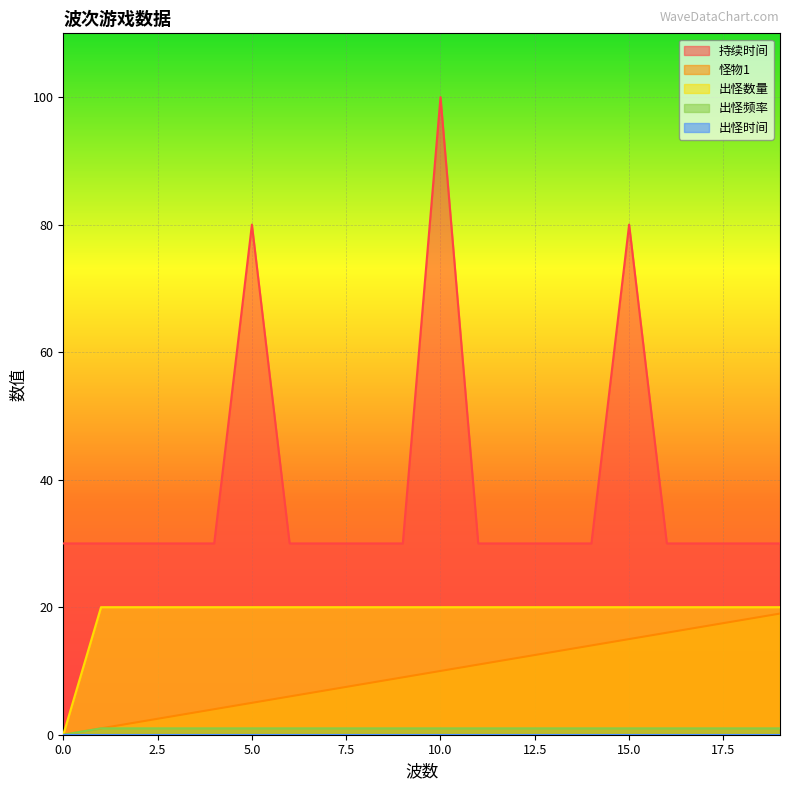

Reading left to right, list all the values displayed in this chart.

持续时间: 0=30	1=30	2=30	3=30	4=30	5=80	6=30	7=30	8=30	9=30	10=100	11=30	12=30	13=30	14=30	15=80	16=30	17=30	18=30	19=30
怪物1: 0=0	1=1	2=2	3=3	4=4	5=5	6=6	7=7	8=8	9=9	10=10	11=11	12=12	13=13	14=14	15=15	16=16	17=17	18=18	19=19
出怪数量: 0=0	1=20	2=20	3=20	4=20	5=20	6=20	7=20	8=20	9=20	10=20	11=20	12=20	13=20	14=20	15=20	16=20	17=20	18=20	19=20
出怪频率: 0=0	1=1	2=1	3=1	4=1	5=1	6=1	7=1	8=1	9=1	10=1	11=1	12=1	13=1	14=1	15=1	16=1	17=1	18=1	19=1